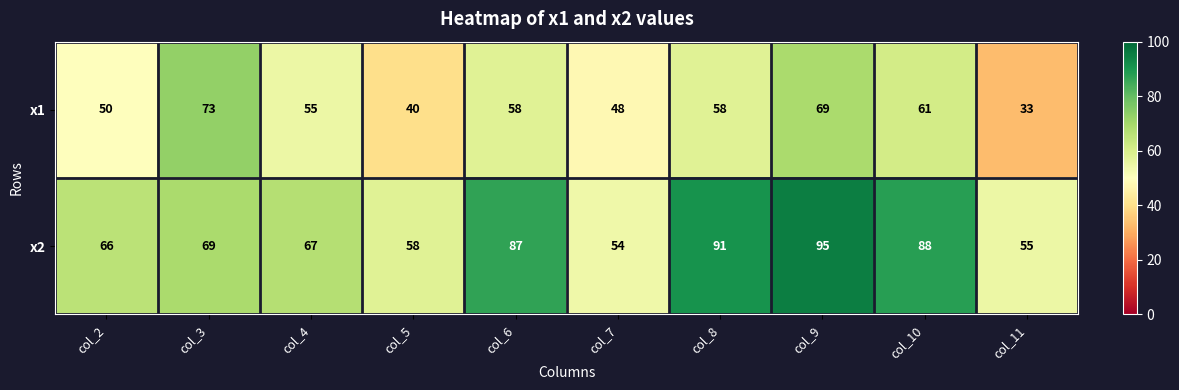

What is the difference between the highest and lowest values at col_11?

22